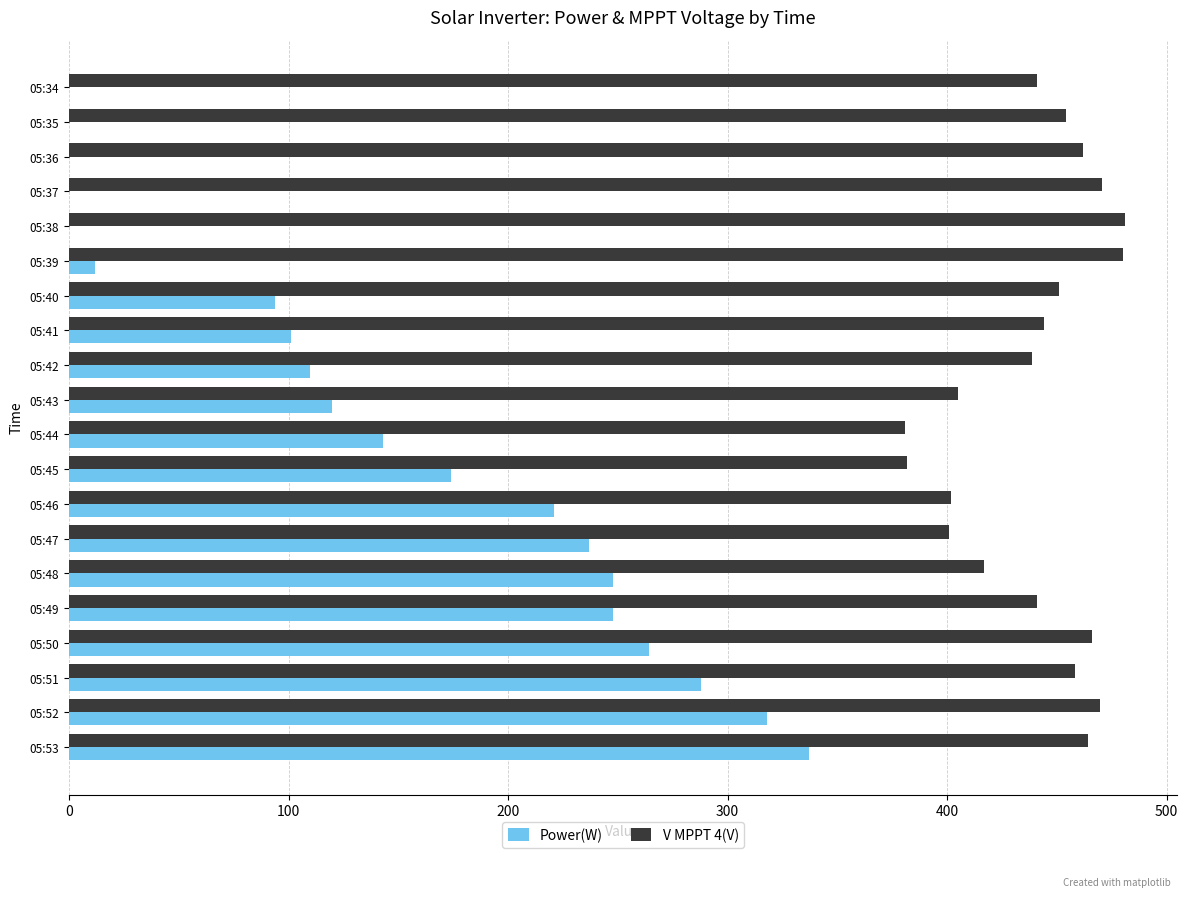

Is it true that Power(W) equals 69.3 at 05:42?

False